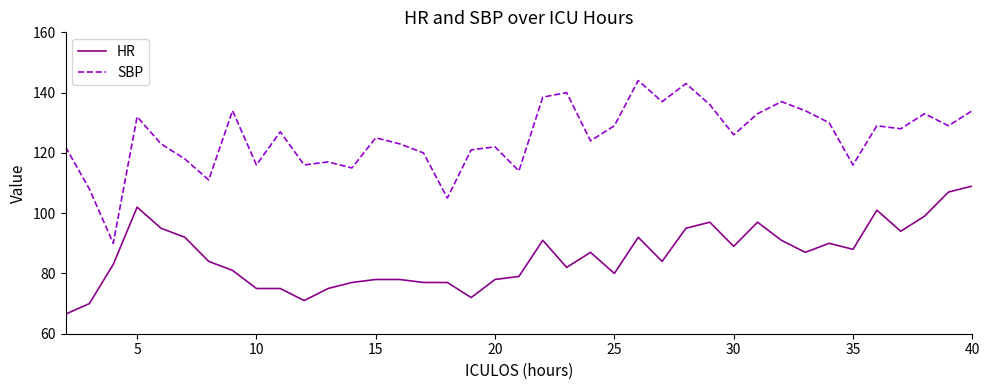

True or false: SBP and HR intersect in this chart.

False